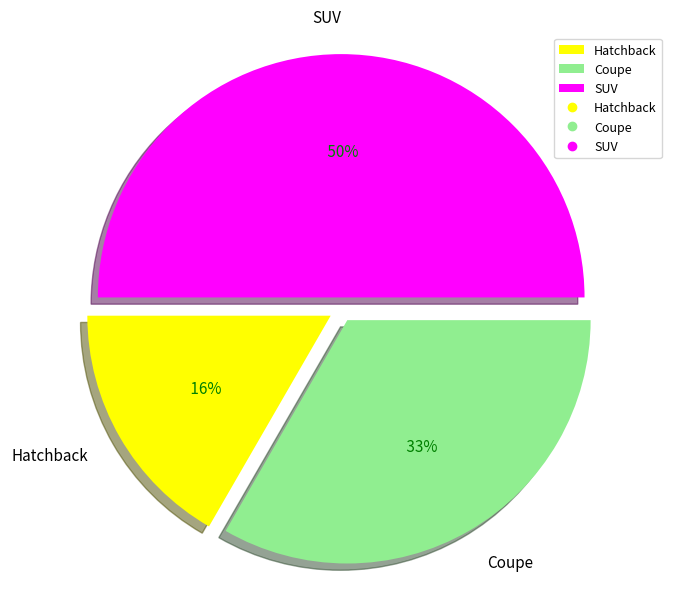

Do SUV and Coupe together represent more than half of the pie?

Yes